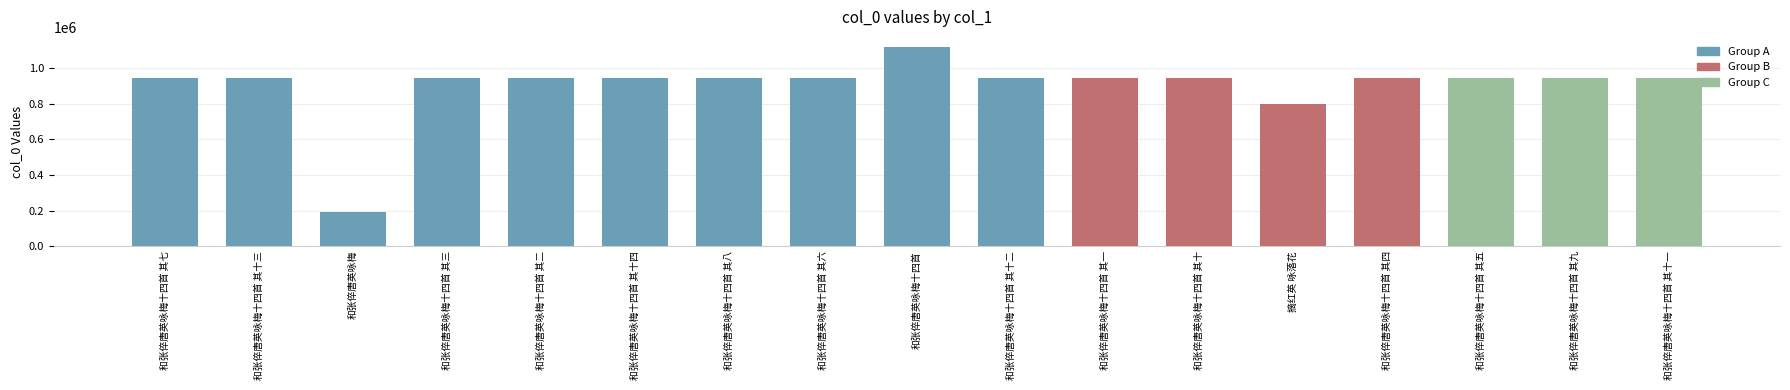

What is the sum of the values at 和张倅唐英咏梅十四首 其十三 and 和张倅唐英咏梅十四首 其七?

1892612